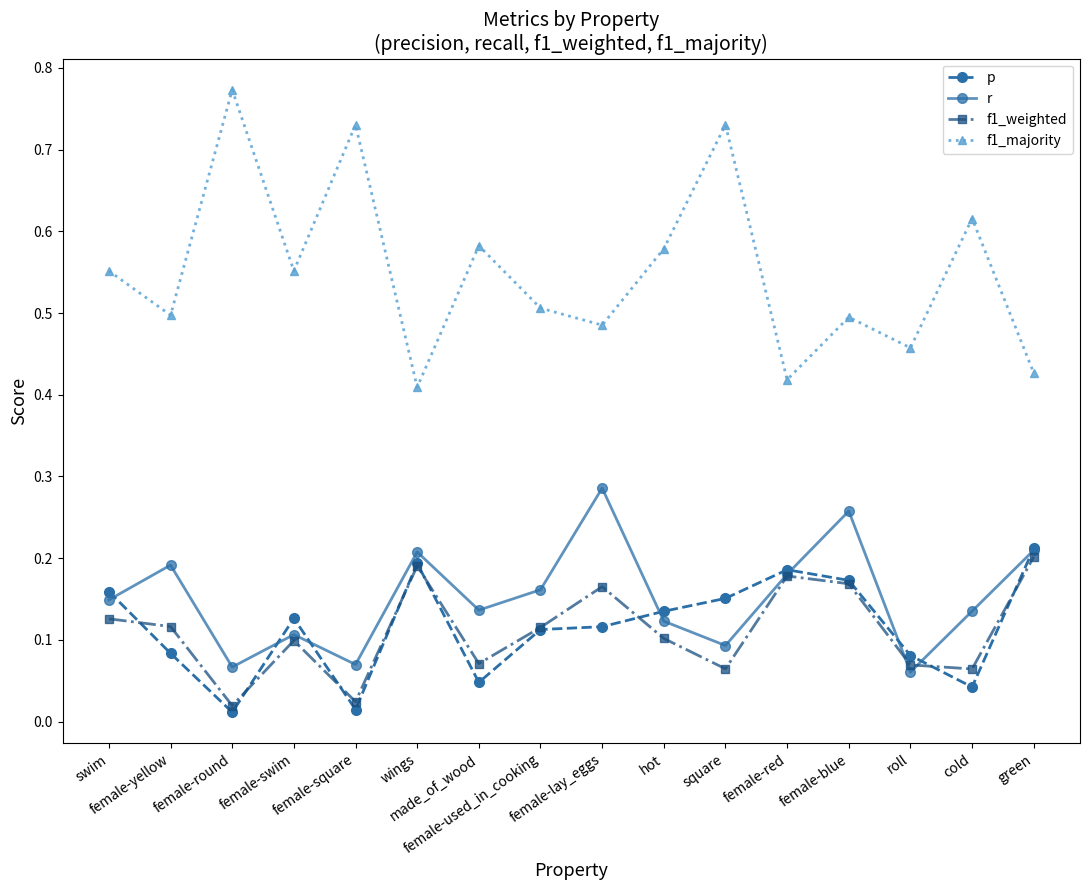

True or false: f1_majority and r intersect in this chart.

False